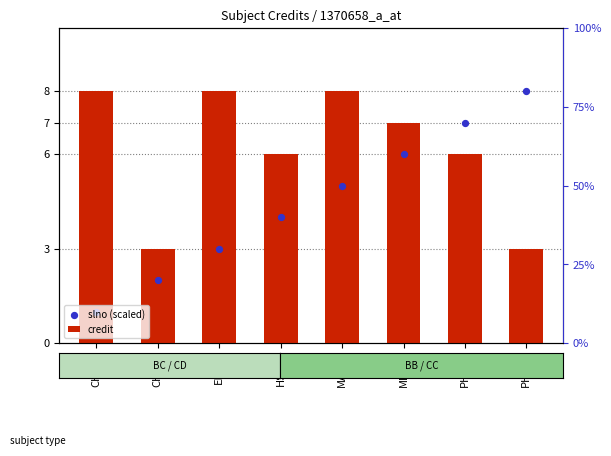

Which series reaches the minimum Y coordinate?

slno (scaled)